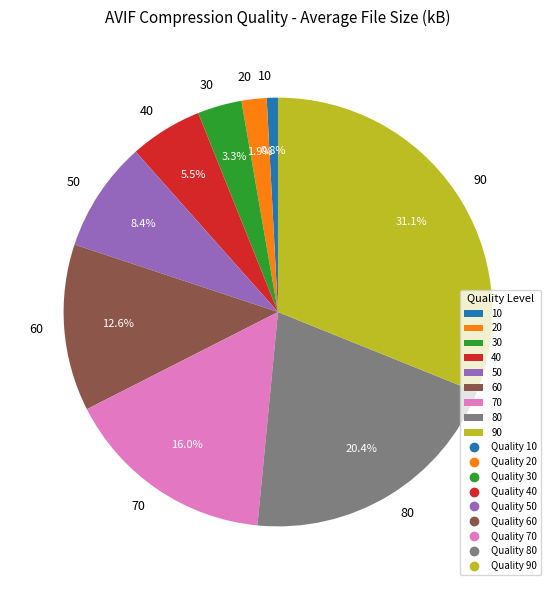

Between 60 and 80, which is larger?

80